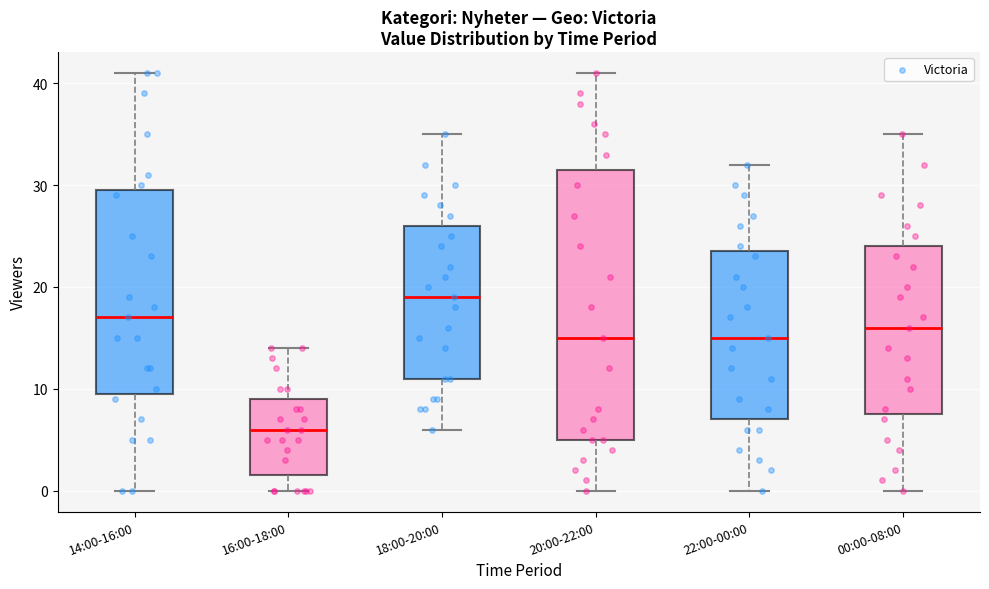

Reading left to right, transcribe this box plot: for each box, give where its median line is, the range the box spans, and where its two whiskers end, as read against the y-axis. The values are not printed on the chart, so give them approximately, as read against the axis.

14:00-16:00: median 17, box 10 to 30, whiskers 0 to 41
16:00-18:00: median 6, box 2 to 9, whiskers 0 to 14
18:00-20:00: median 19, box 11 to 26, whiskers 6 to 35
20:00-22:00: median 15, box 5 to 32, whiskers 0 to 41
22:00-00:00: median 15, box 7 to 24, whiskers 0 to 32
00:00-08:00: median 16, box 8 to 24, whiskers 0 to 35